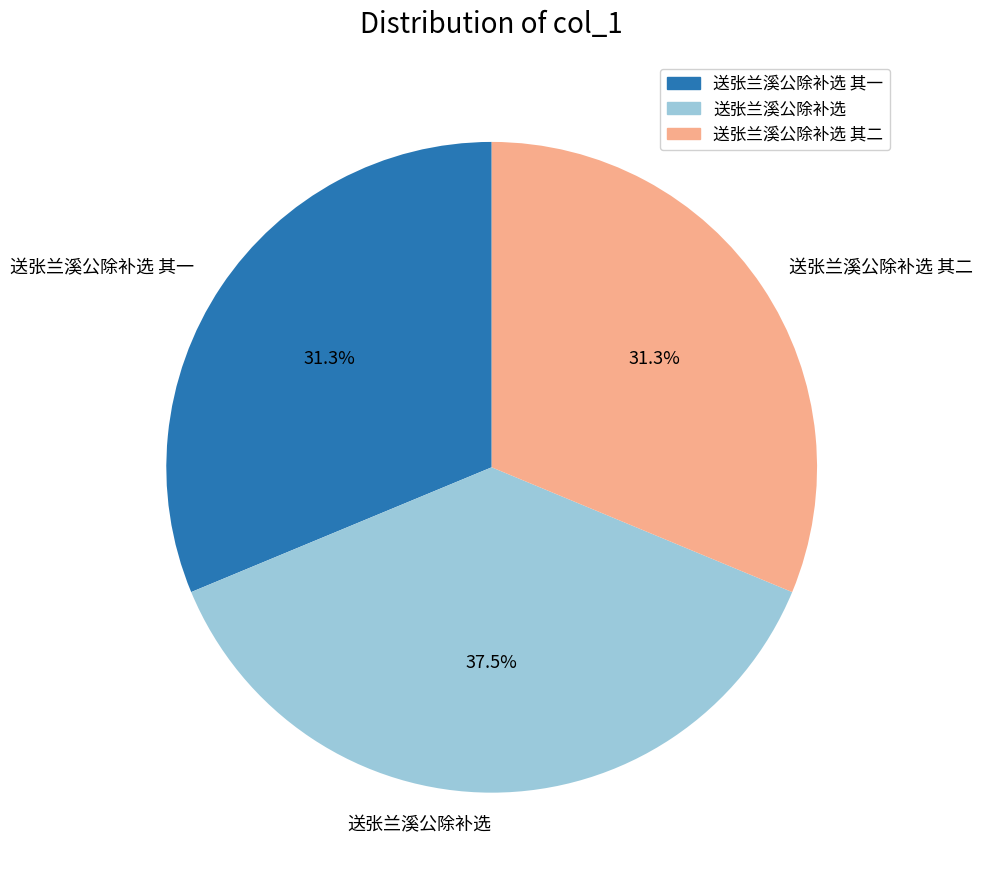

What is the ratio of the value at 送张兰溪公除补选 其二 to the value at 送张兰溪公除补选 其一?

1.0